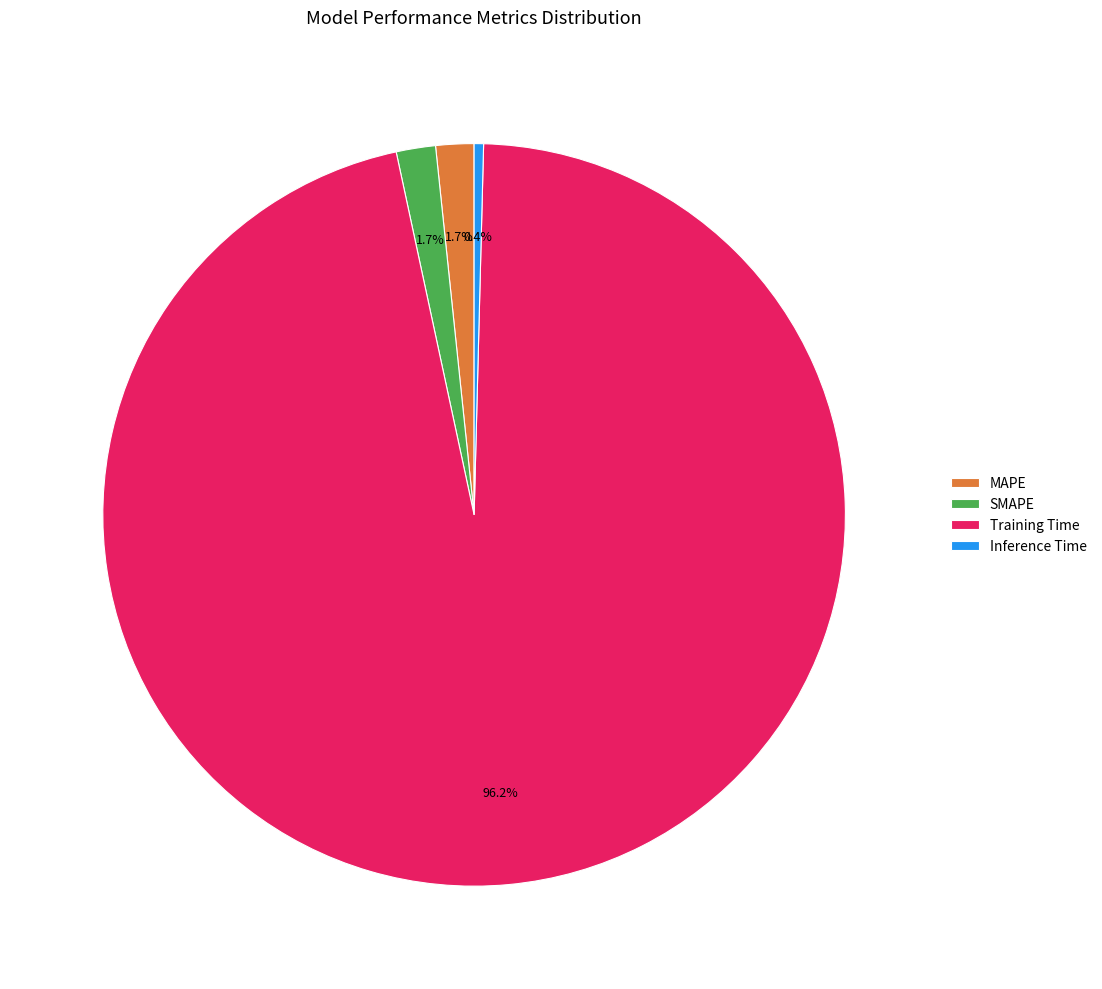

What percentage is NOT represented by Training Time?

3.8%